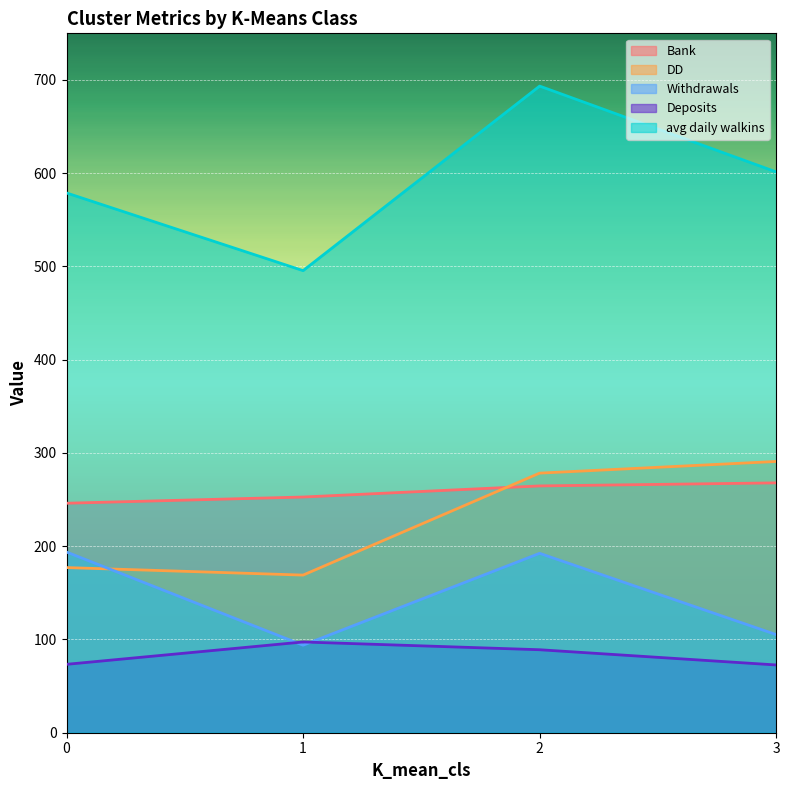

Is the value of Deposits at 1 greater than the value of Withdrawals at 0?

No